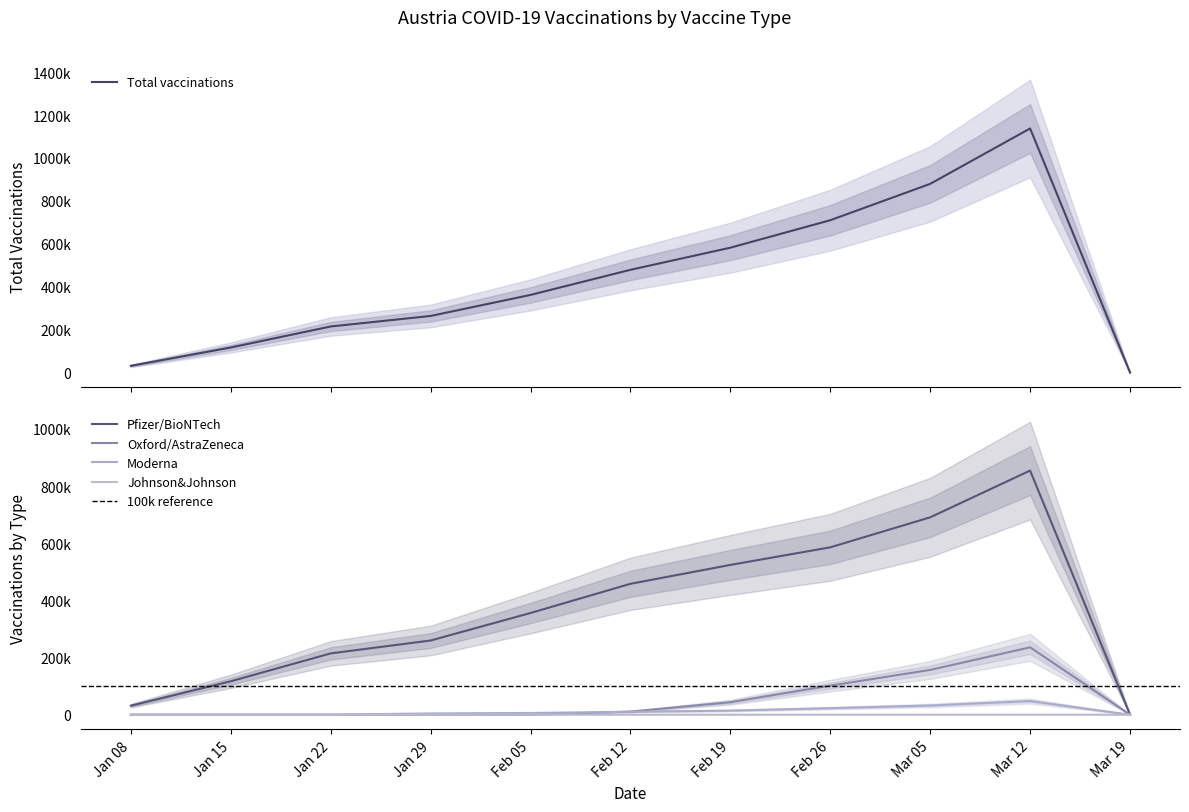

What is the difference between the maximum and minimum values in the Pfizer/BioNTech series?

854242